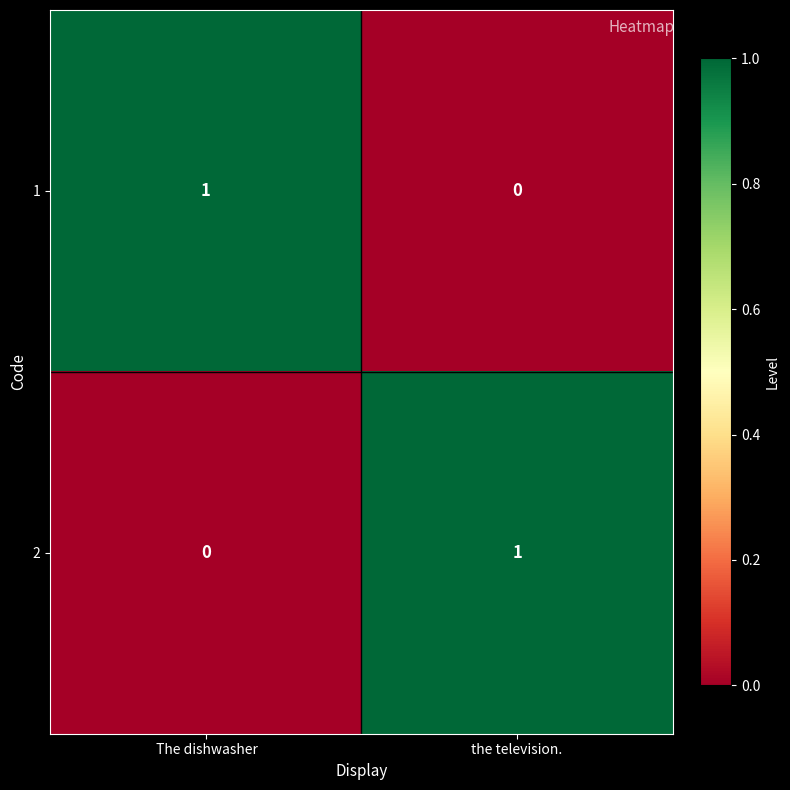

Which category has the lowest value in the 2 series?

 The dishwasher